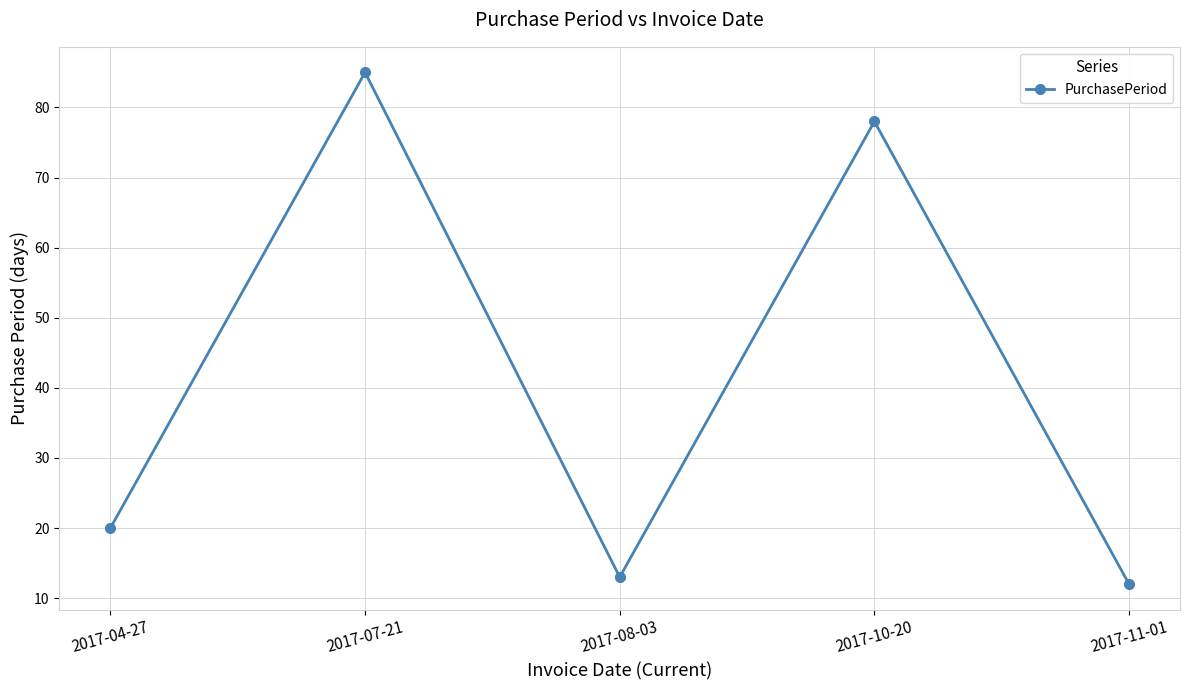

What is the label of the 3rd point from the left?

2017-08-03